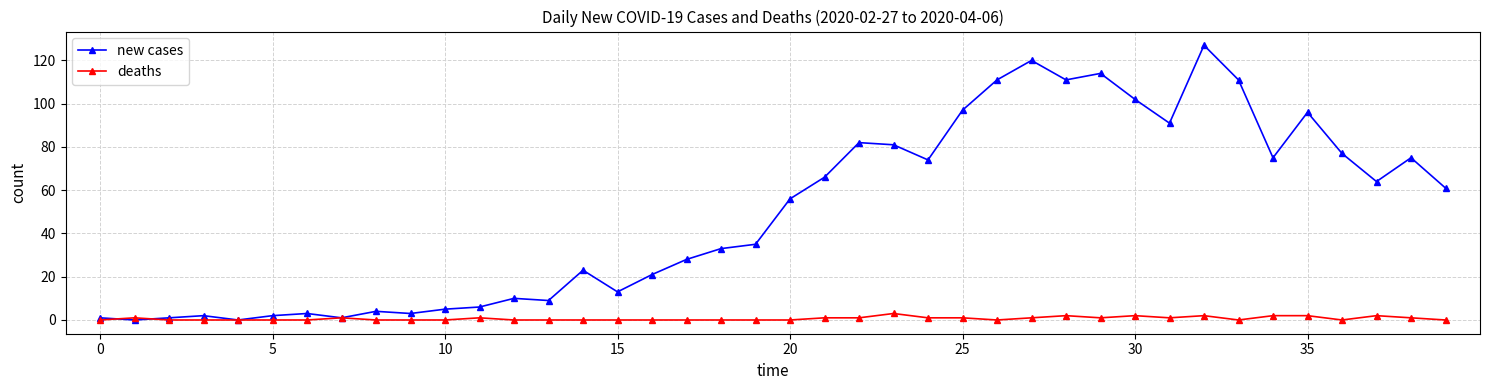

What is the difference between the maximum and minimum values in the new cases series?

127